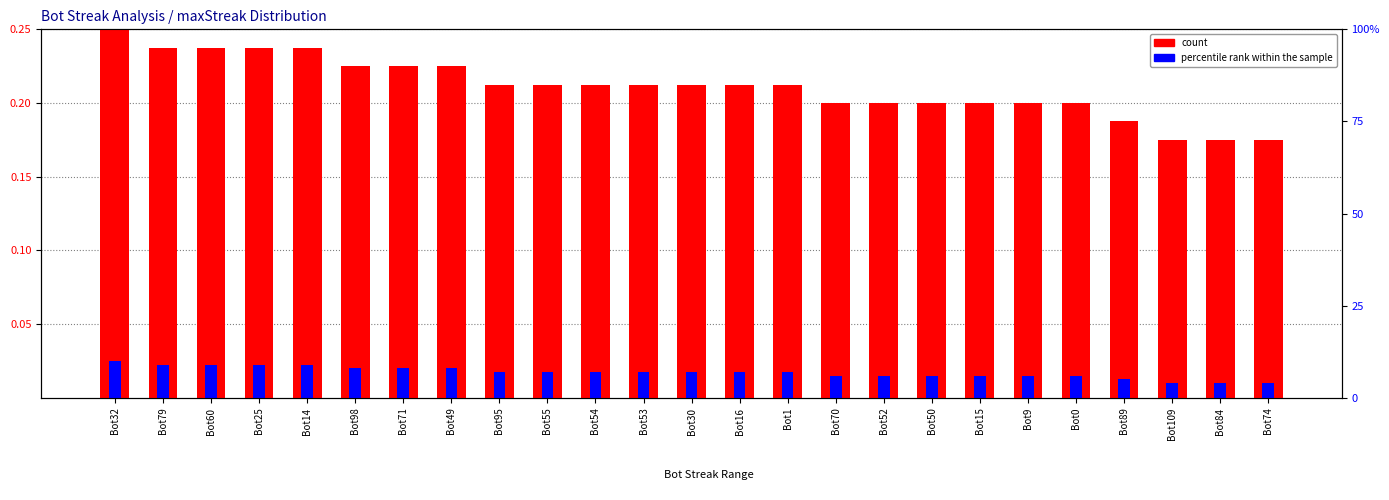

Reading left to right, what are all the values shown in this chart?

count: Bot32=0.2	Bot79=0.2	Bot60=0.2	Bot25=0.2	Bot14=0.2	Bot98=0.2	Bot71=0.2	Bot49=0.2	Bot95=0.2	Bot55=0.2	Bot54=0.2	Bot53=0.2	Bot30=0.2	Bot16=0.2	Bot1=0.2	Bot70=0.2	Bot52=0.2	Bot50=0.2	Bot15=0.2	Bot9=0.2	Bot0=0.2	Bot89=0.2	Bot109=0.2	Bot84=0.2	Bot74=0.2
percentile rank within the sample: Bot32=0.0	Bot79=0.0	Bot60=0.0	Bot25=0.0	Bot14=0.0	Bot98=0.0	Bot71=0.0	Bot49=0.0	Bot95=0.0	Bot55=0.0	Bot54=0.0	Bot53=0.0	Bot30=0.0	Bot16=0.0	Bot1=0.0	Bot70=0.0	Bot52=0.0	Bot50=0.0	Bot15=0.0	Bot9=0.0	Bot0=0.0	Bot89=0.0	Bot109=0.0	Bot84=0.0	Bot74=0.0